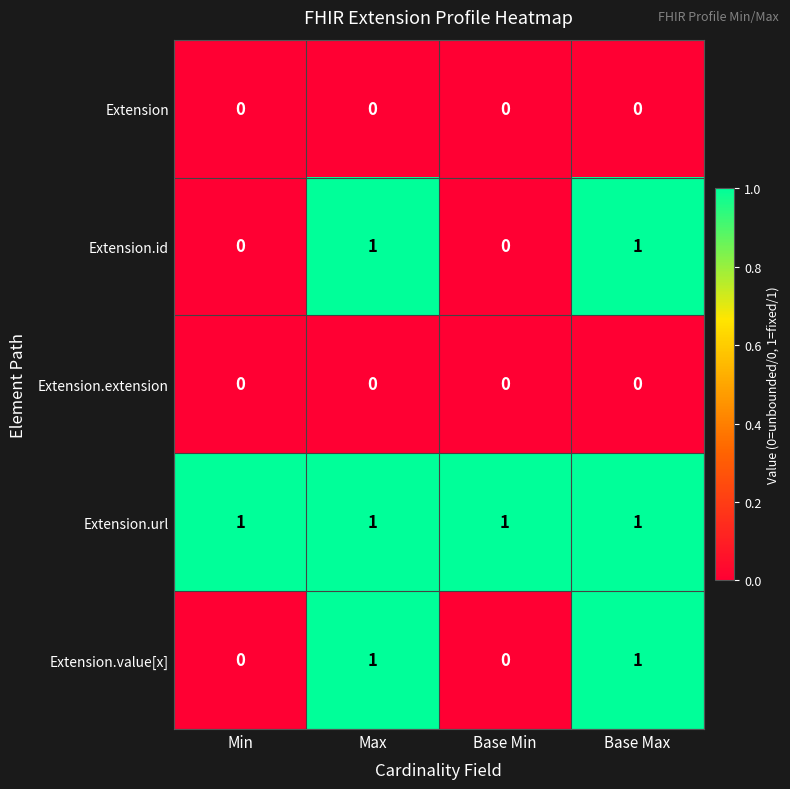

Which series has the largest total across all categories?

Extension.url